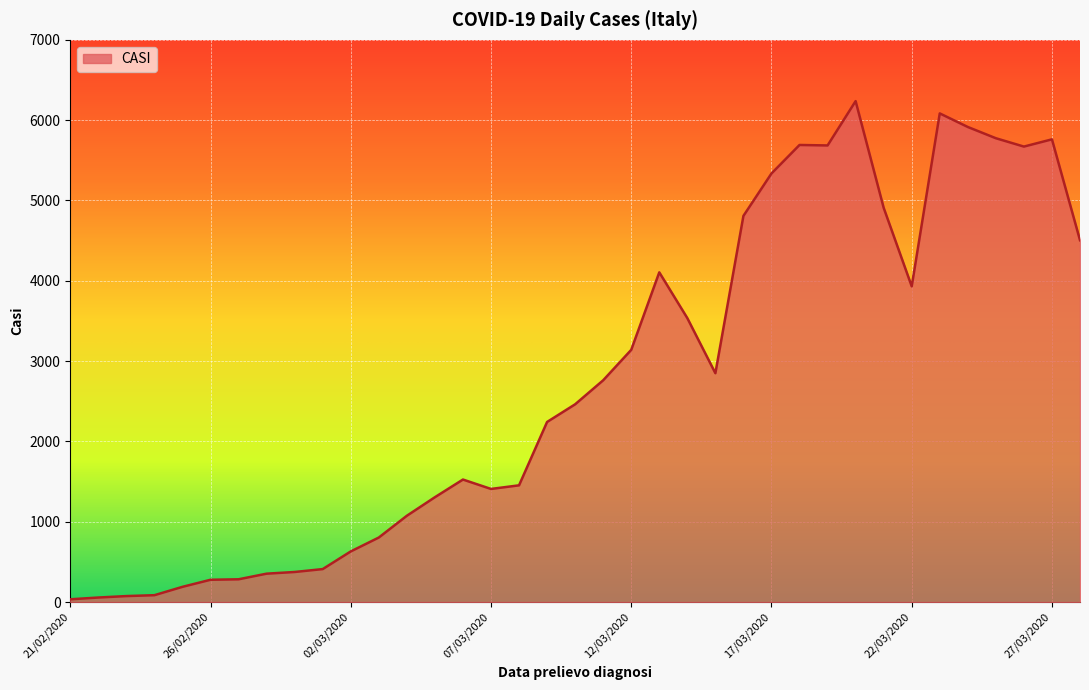

What is the maximum value shown in the chart?

6237